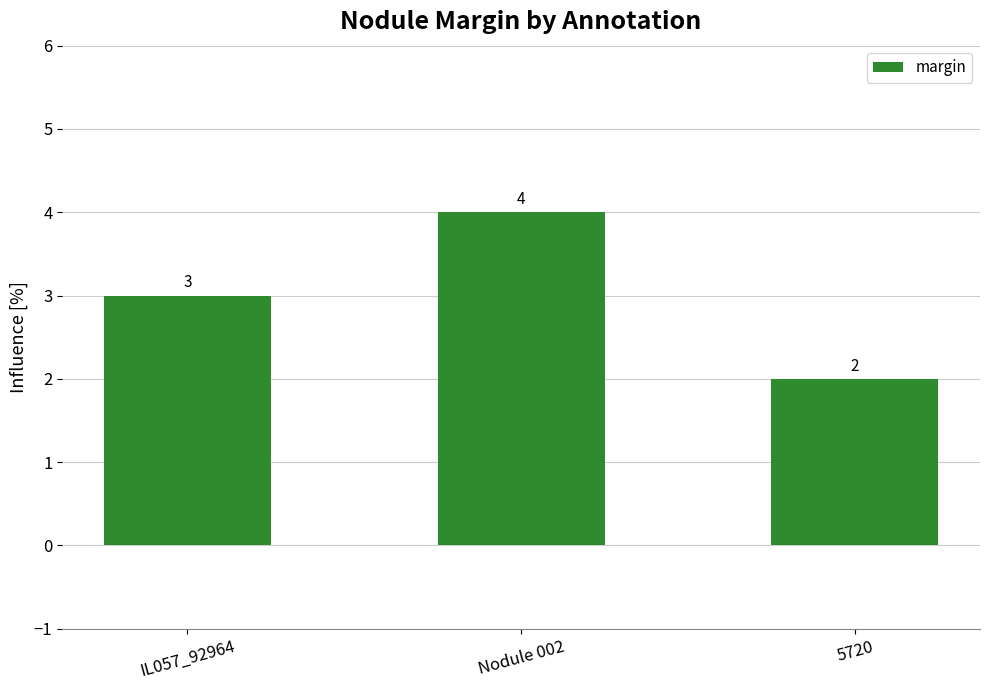

What is the difference between the second highest and minimum values?

1